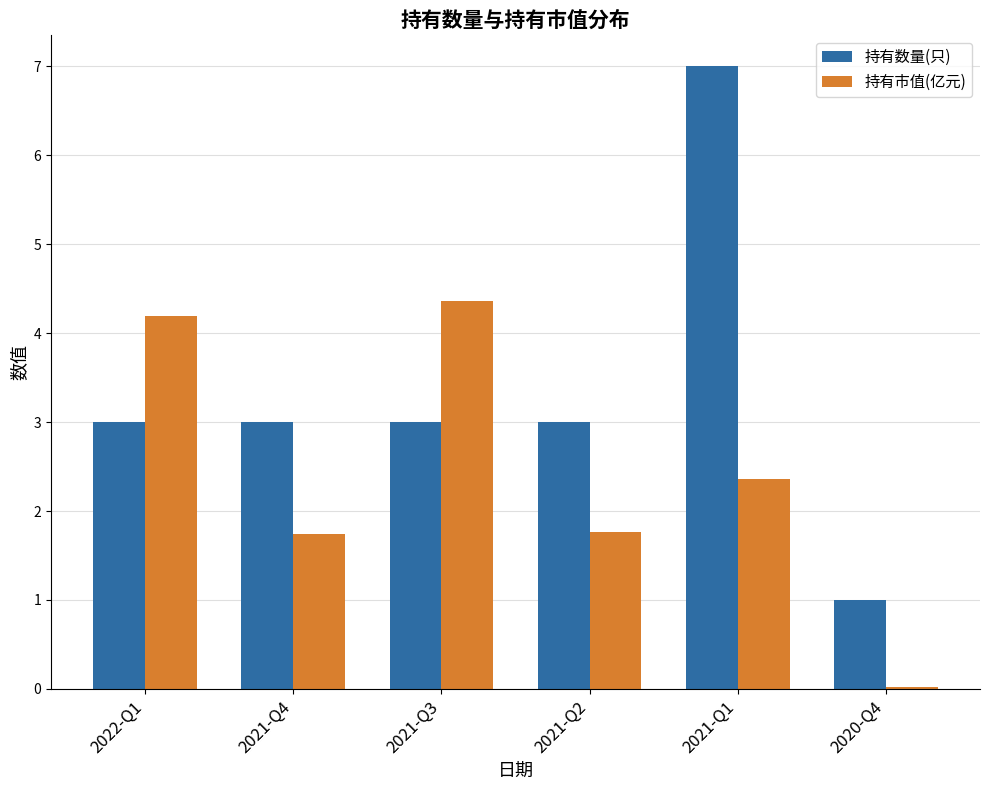

Read the 持有数量(只) value at 2020-Q4.

1.0